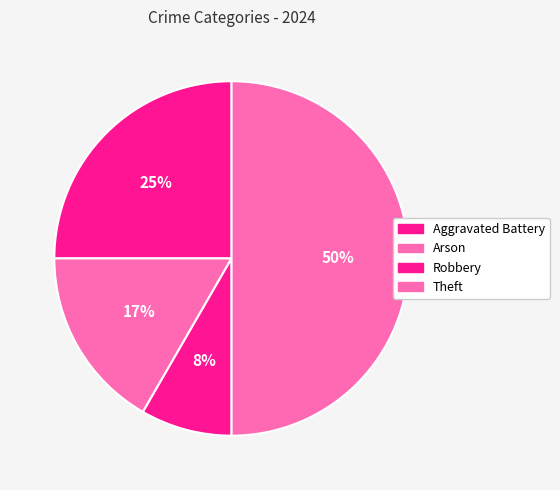

To the nearest percent, what is the difference between the largest and smallest slice percentages?

42%